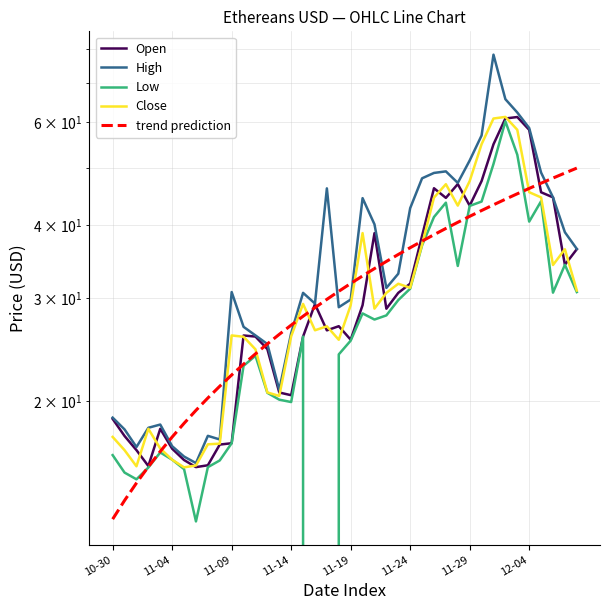

Which series changed the most between 11-14 and 11-19?

Low